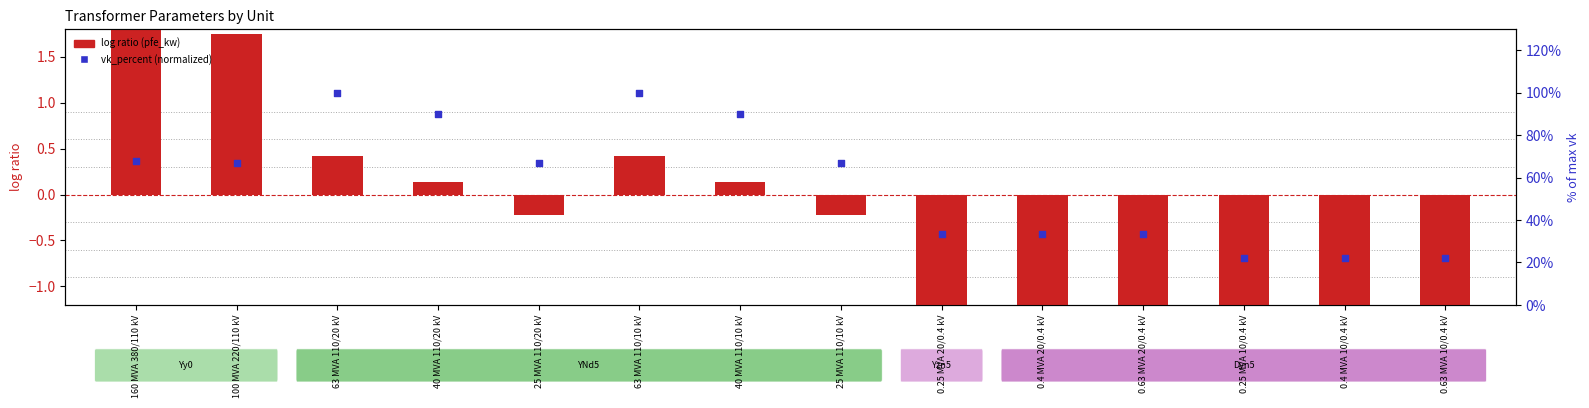

Which series has the largest total across all categories?

vk_percent (normalized)